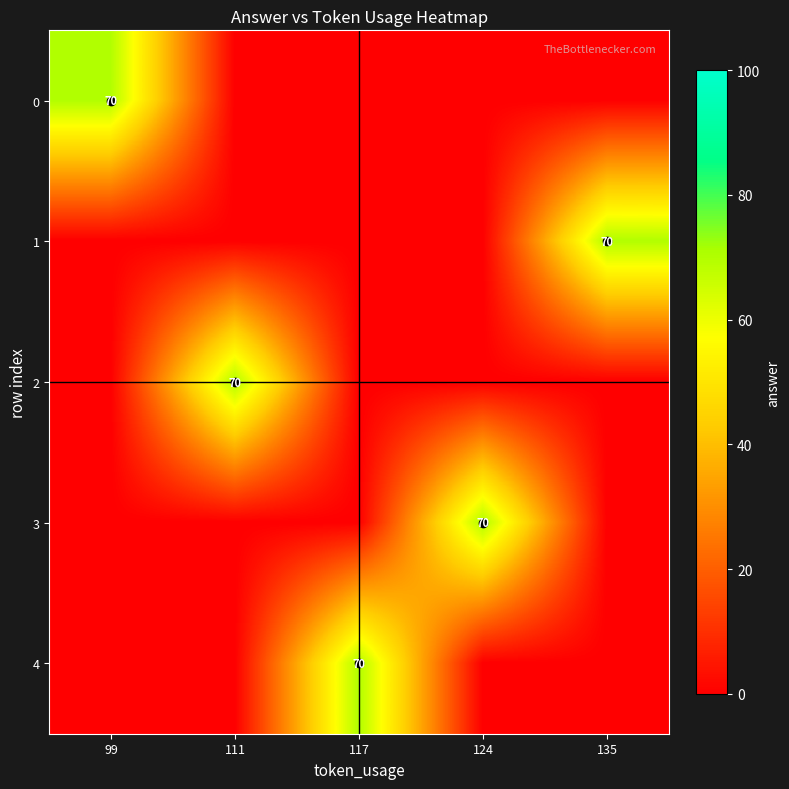

How many values in 3 are above zero?

1